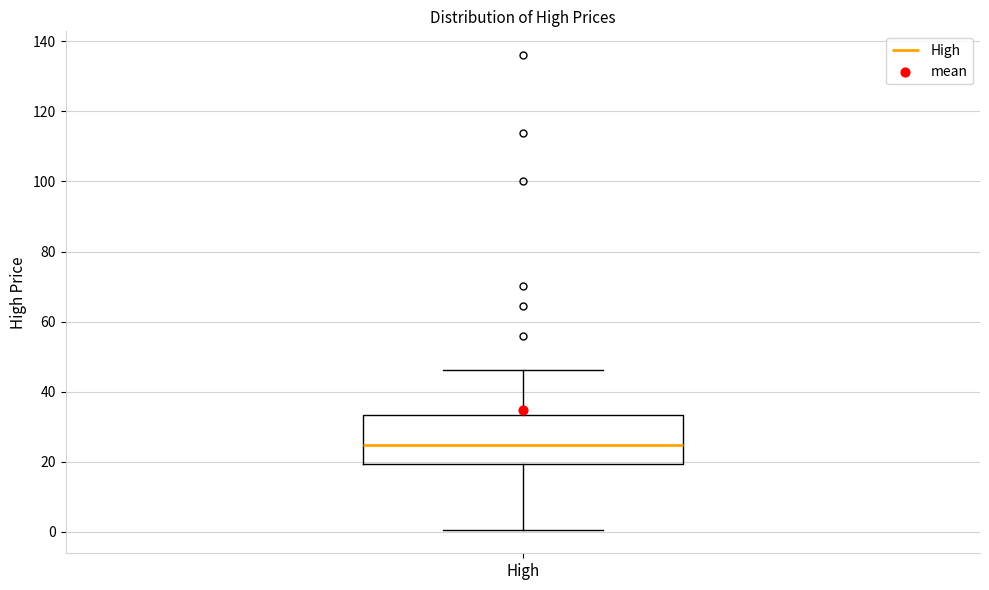

Read this box plot against the y-axis: the position of the median line, the range covered by the box, and the ends of both whiskers. The values are not printed on the chart, so give them approximately, as read against the axis.

median 24, box 20 to 34, whiskers 0 to 46